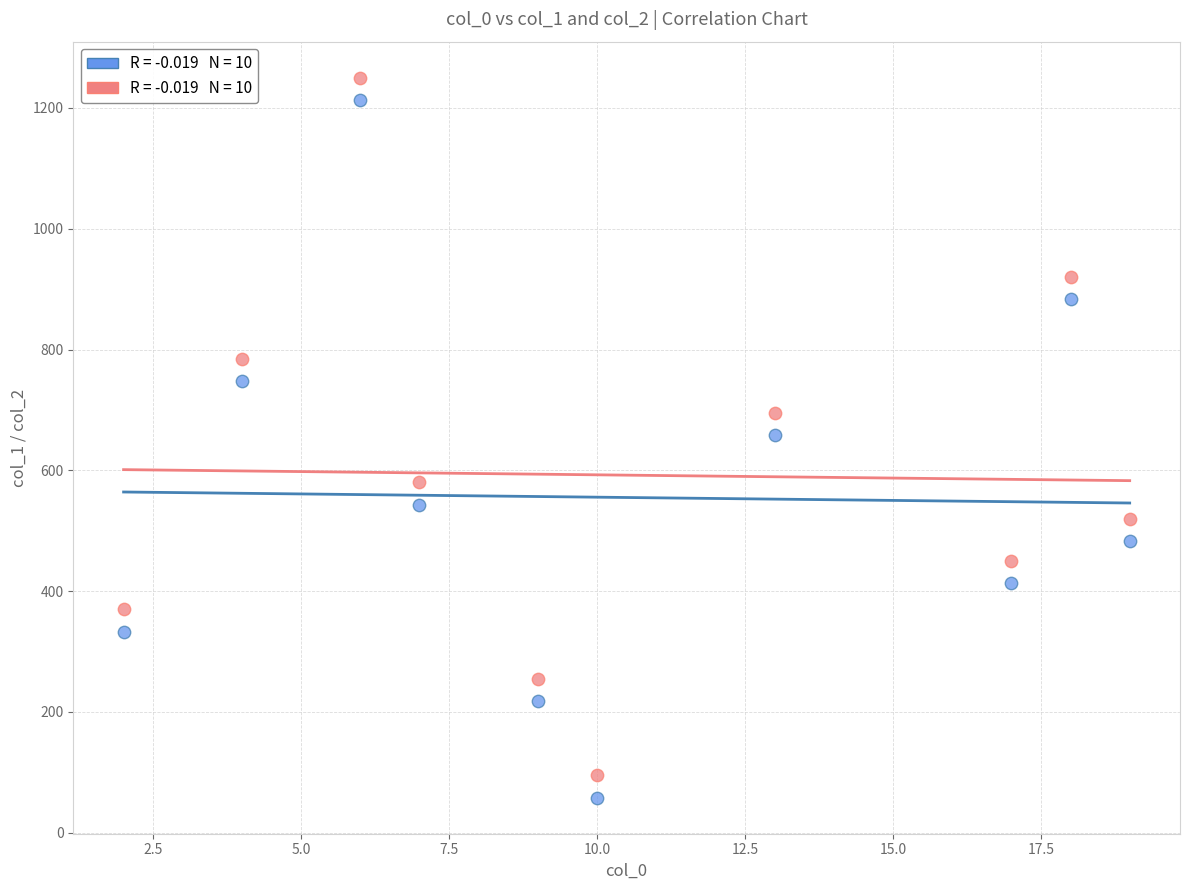

Across all data points, what is the range of Y values (max minus min)?

1192